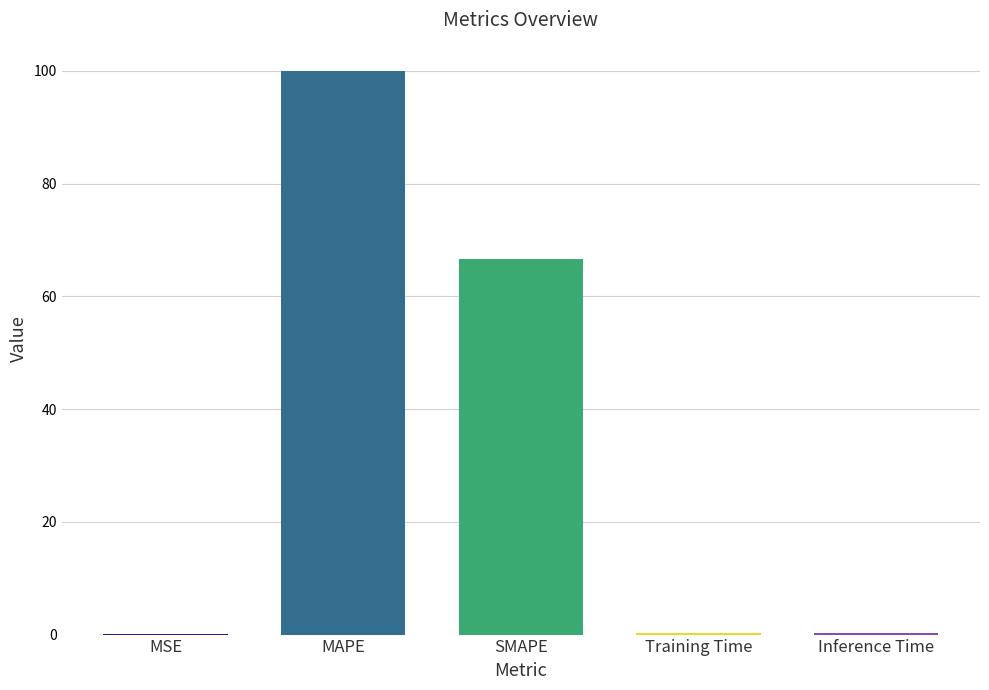

Rank the categories by value from highest to lowest.

MAPE, SMAPE, Inference Time, Training Time, MSE